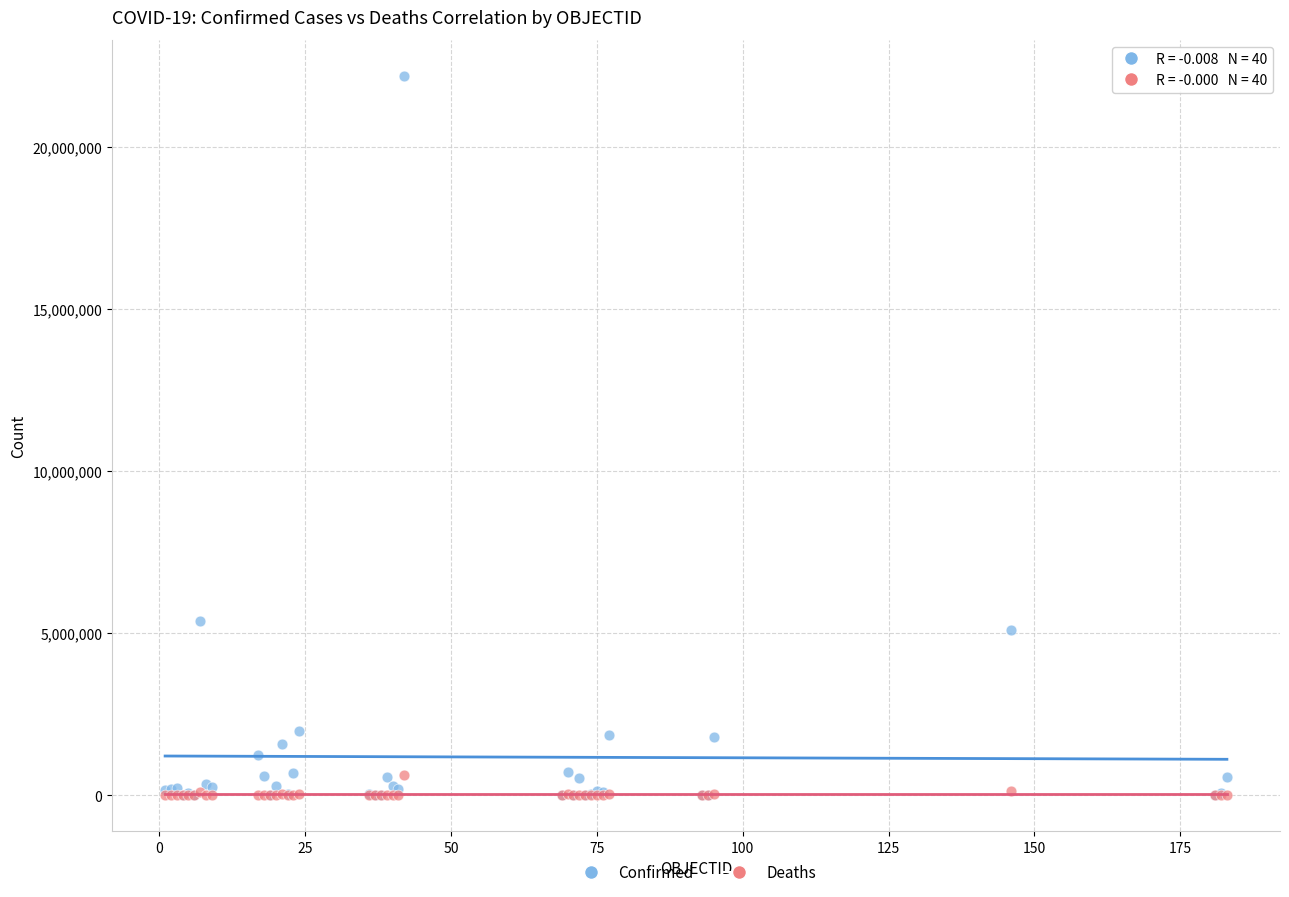

In the Confirmed series, what Y value is closest to 11103798?

5376642